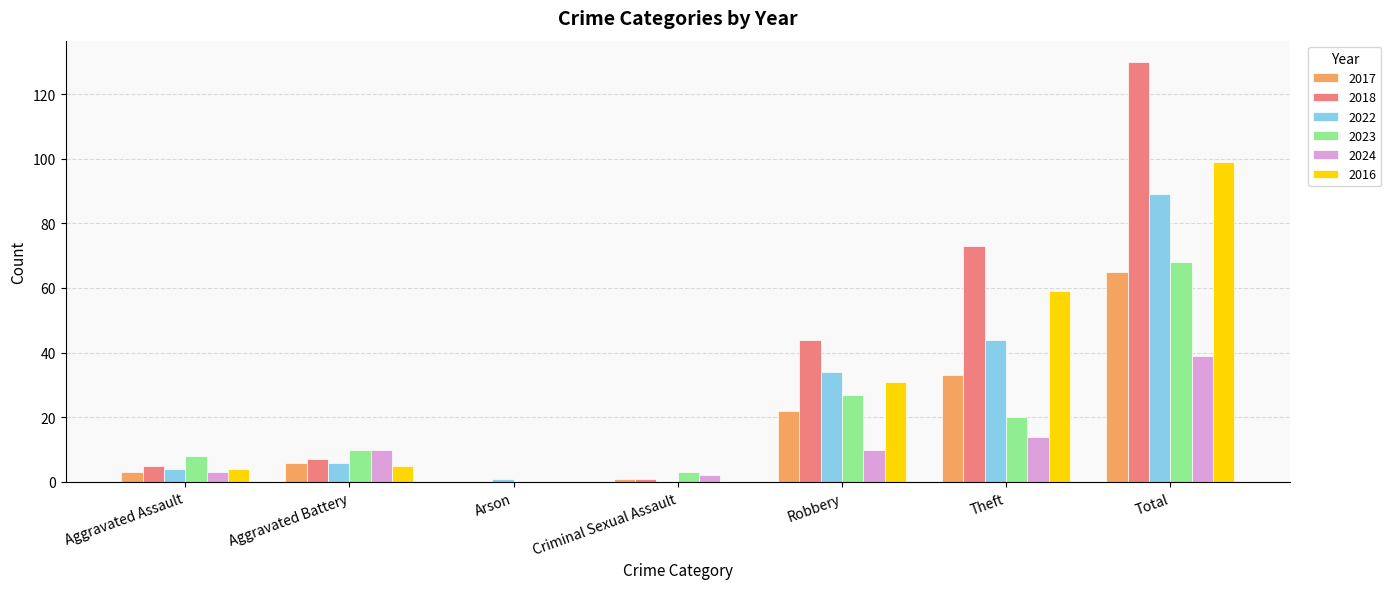

Are the bars horizontal?

No